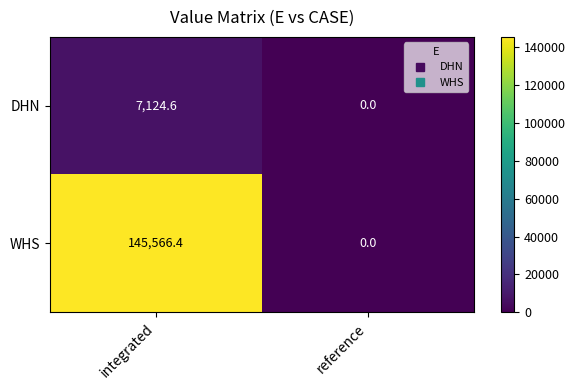

Is it true that DHN equals 0.0 at reference?

True